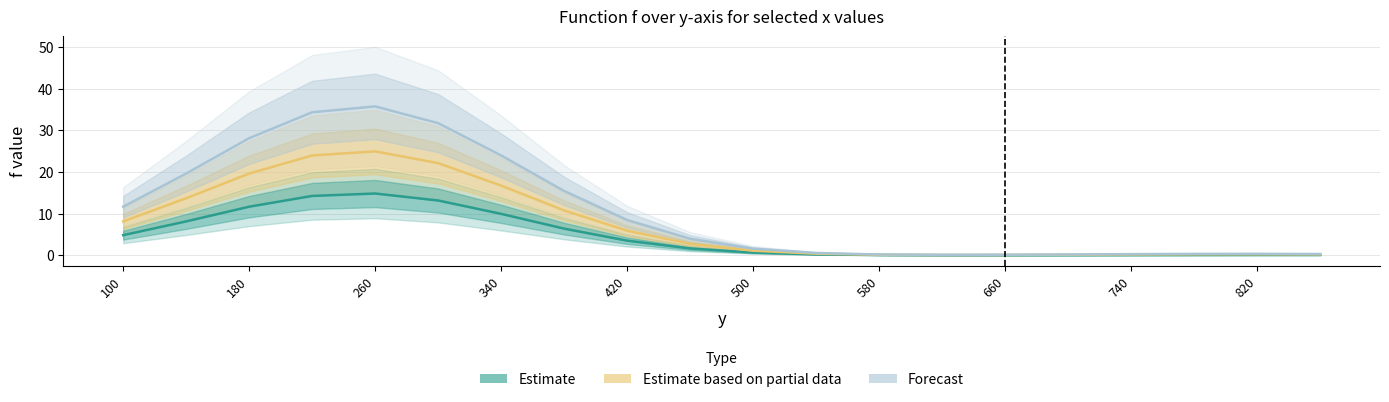

Is it true that x=180 (Forecast) equals 28.1 at 180?

True